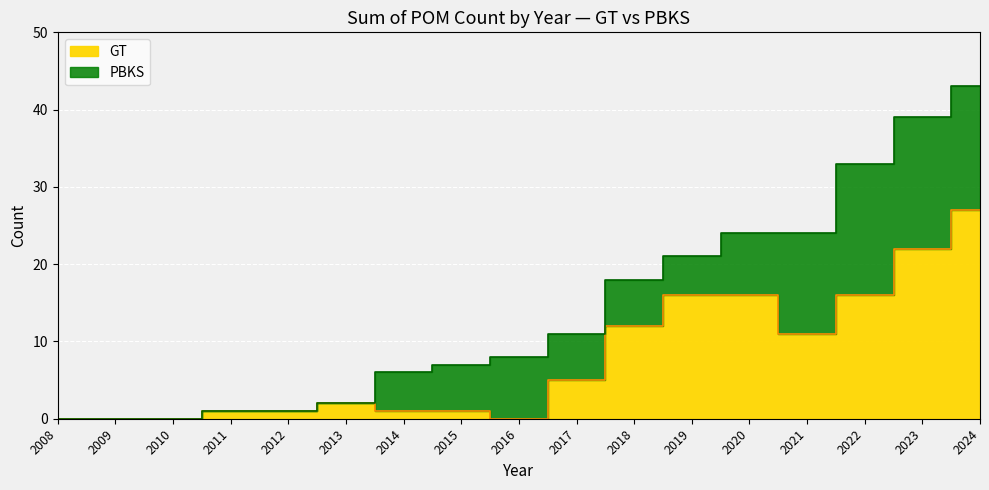

At which label is GT closest to 13?

2018